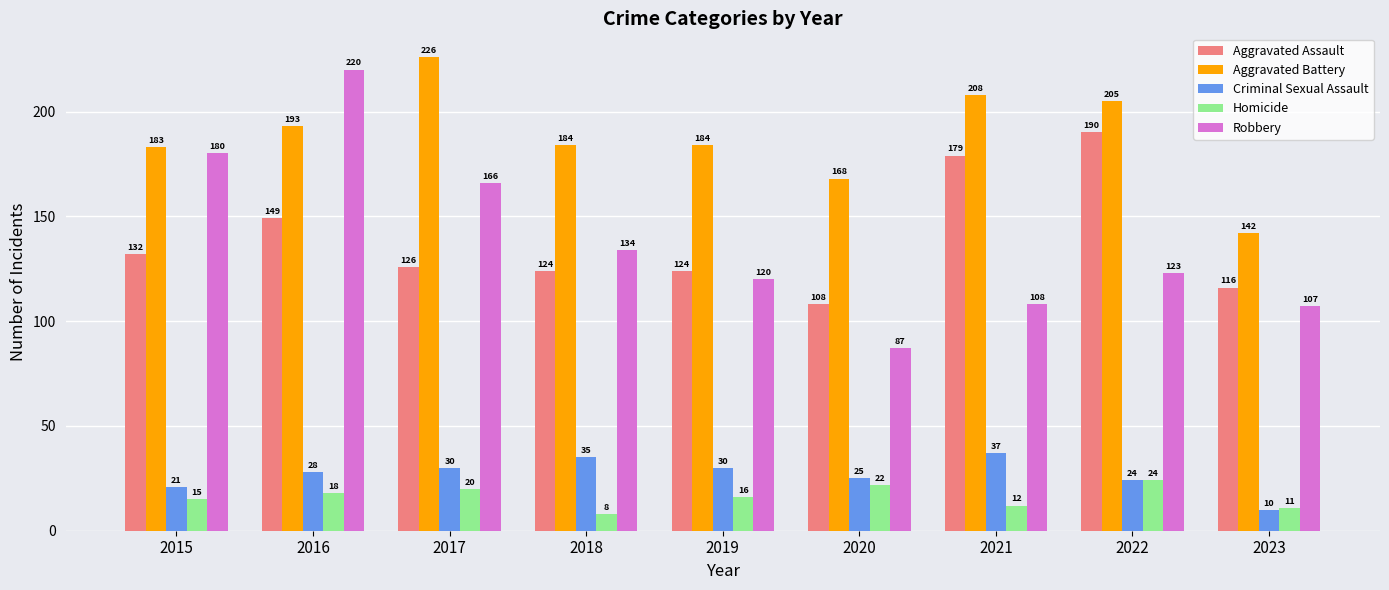

Rank the series at 2023 from highest to lowest value.

Aggravated Battery, Aggravated Assault, Robbery, Homicide, Criminal Sexual Assault